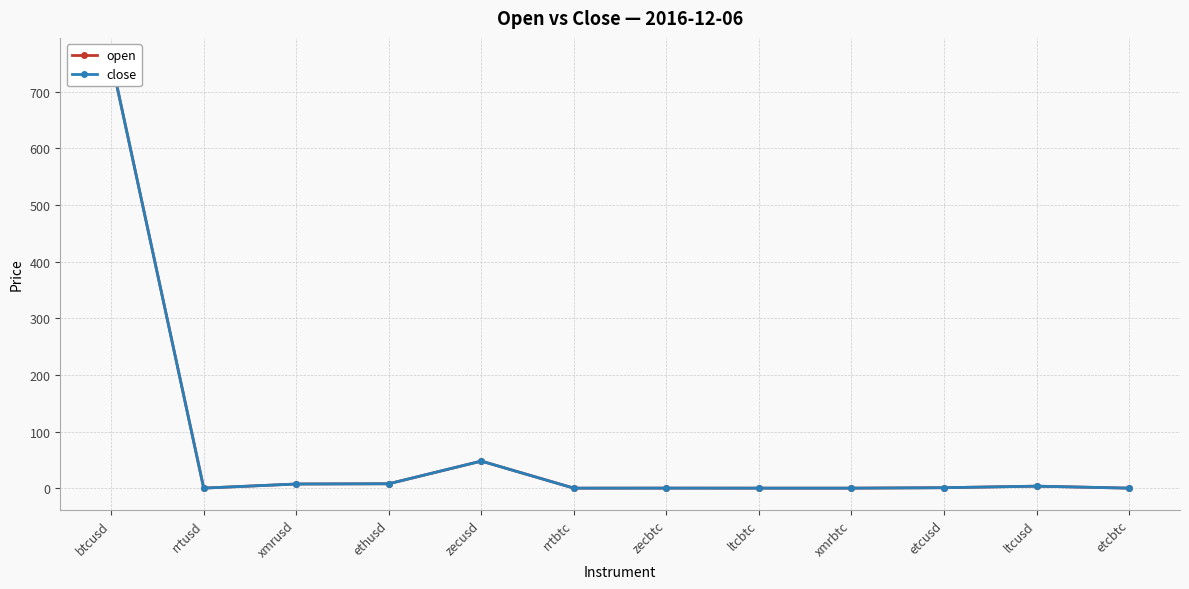

True or false: close and open cross at least once.

False